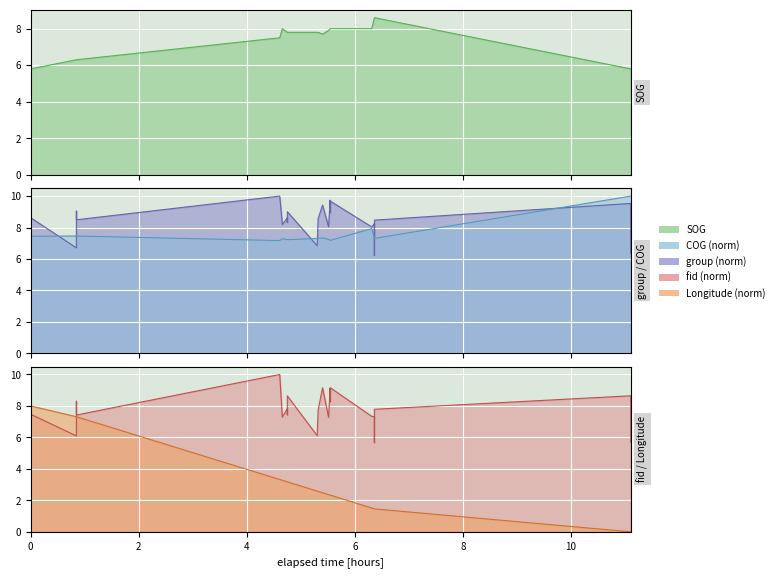

True or false: fid and group cross at least once.

False